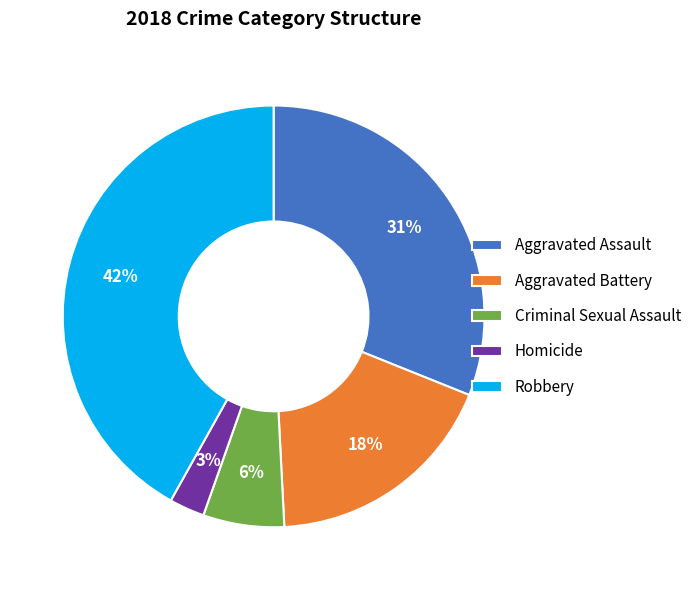

Is Aggravated Assault the majority of the pie?

No